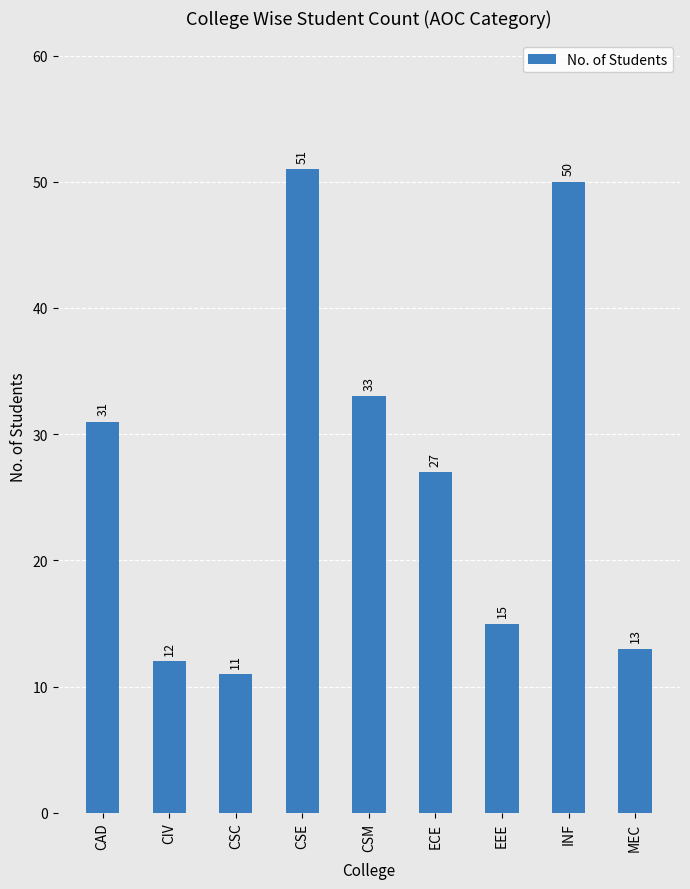

Reading right to left, extract all data points from this chart.

13	50	15	27	33	51	11	12	31